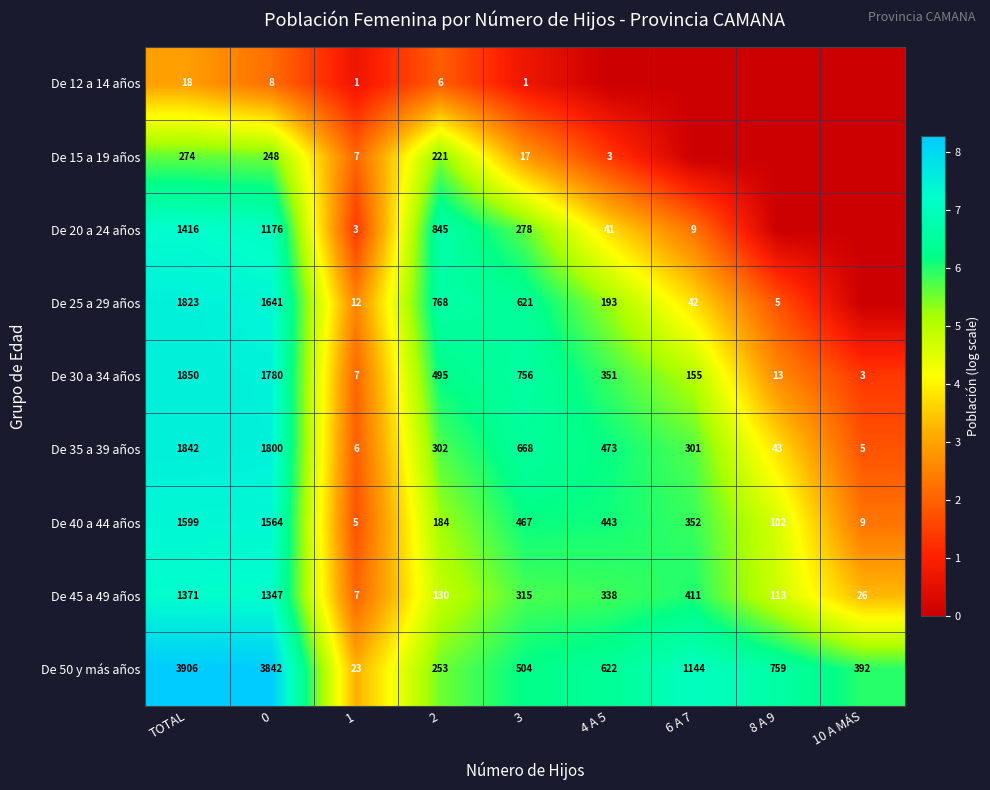

What is the total value across all series at 1?

71